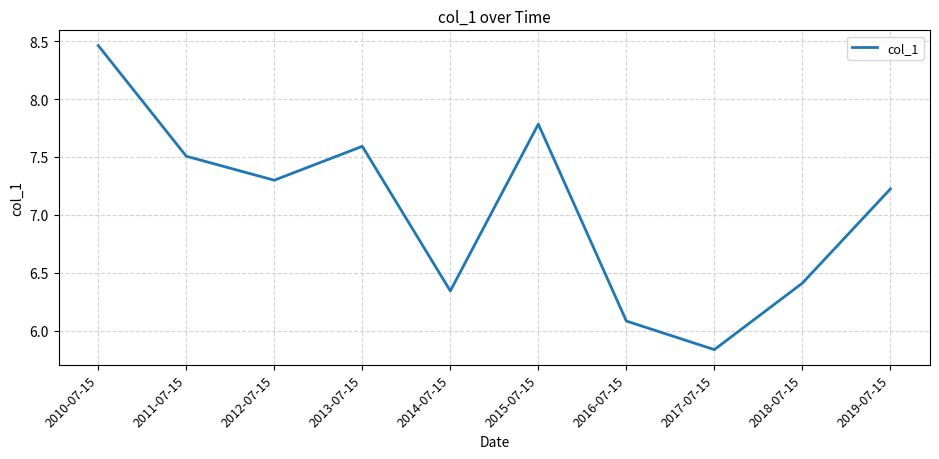

Rank the categories by value from lowest to highest.

2017-07-15, 2016-07-15, 2014-07-15, 2018-07-15, 2019-07-15, 2012-07-15, 2011-07-15, 2013-07-15, 2015-07-15, 2010-07-15